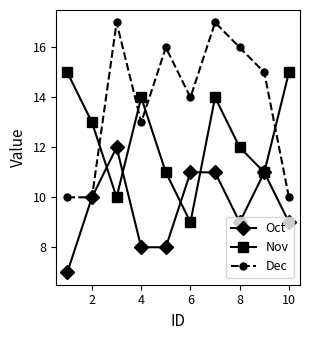

What is the value of the Dec point at the 2nd from the left?

10